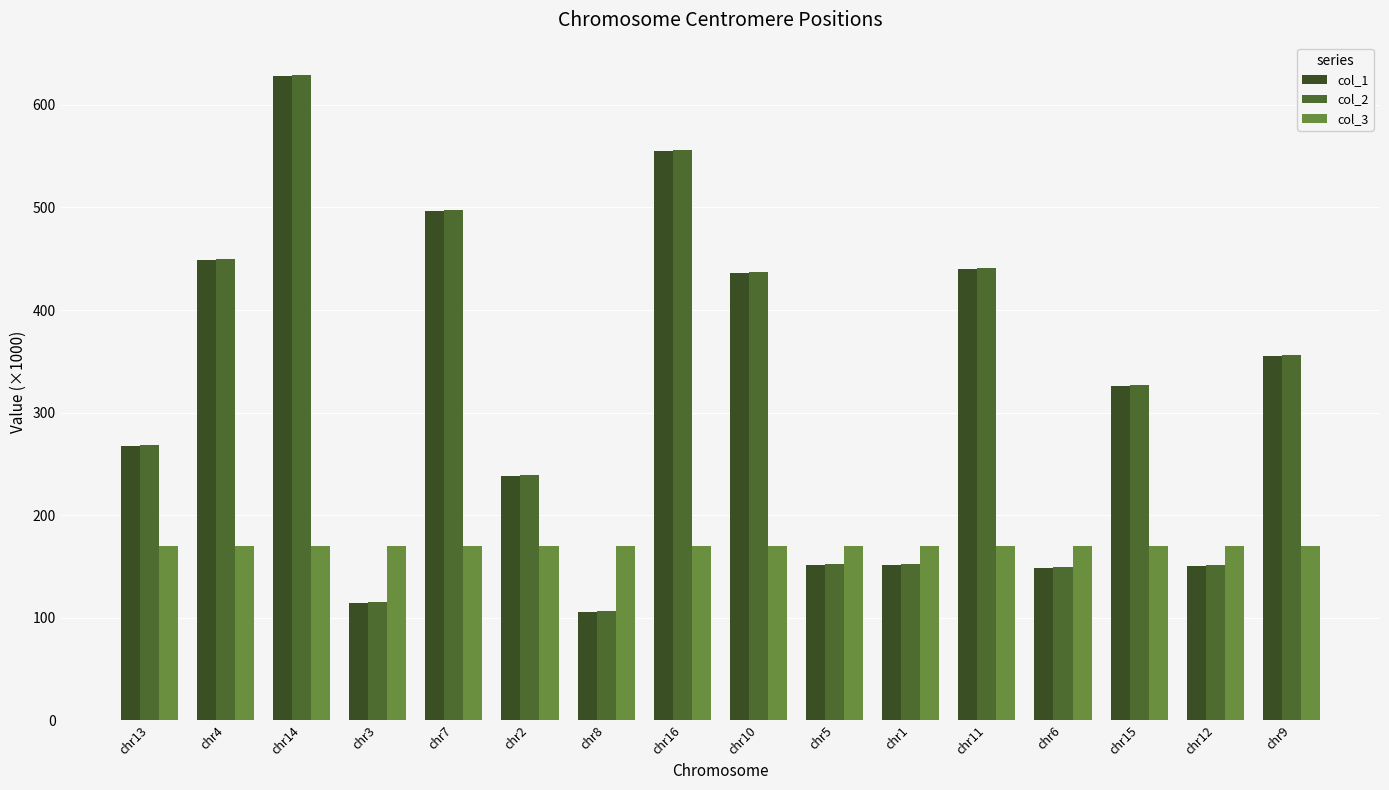

Rank the series by their maximum value, from lowest to highest.

col_3, col_1, col_2